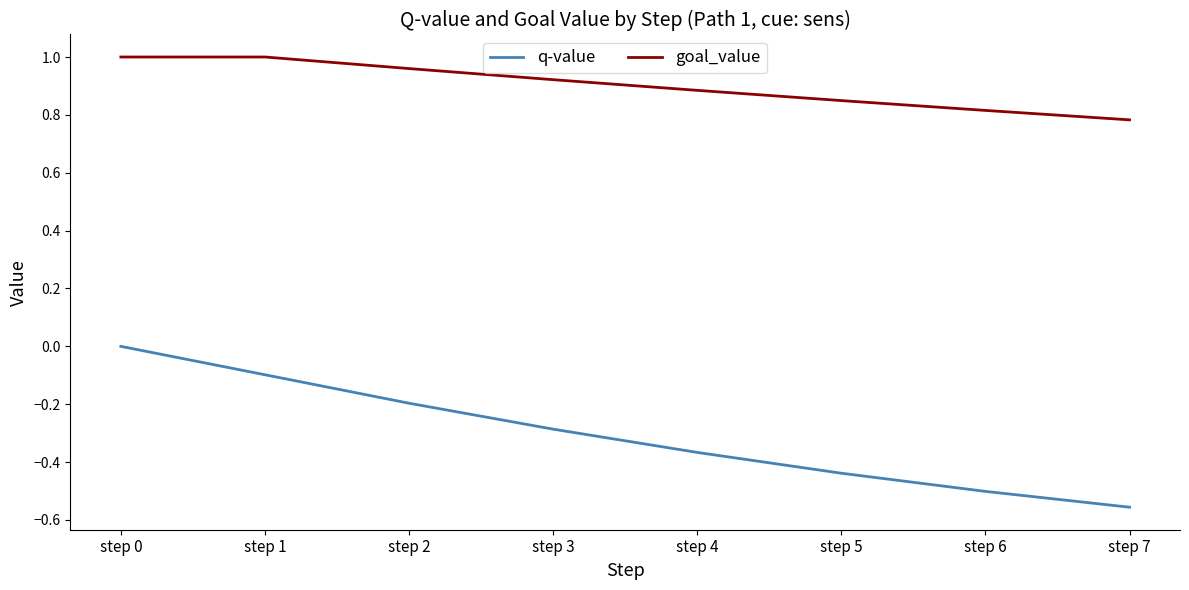

True or false: q-value has more than 1 points higher than both neighbors.

False